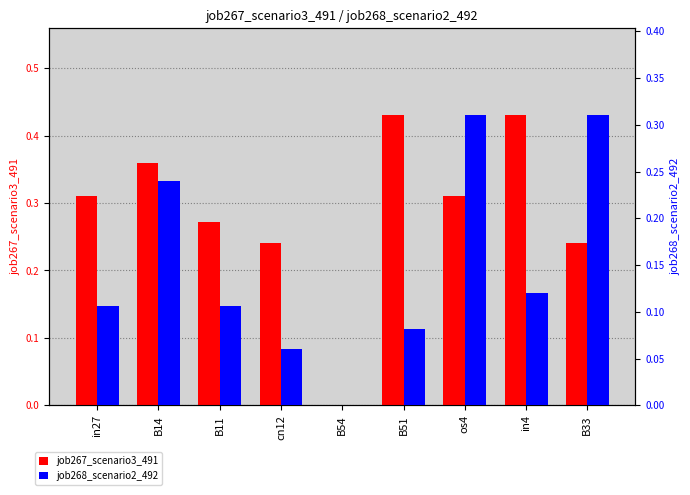

What is the sum of all job268_scenario2_492 values?

1.3